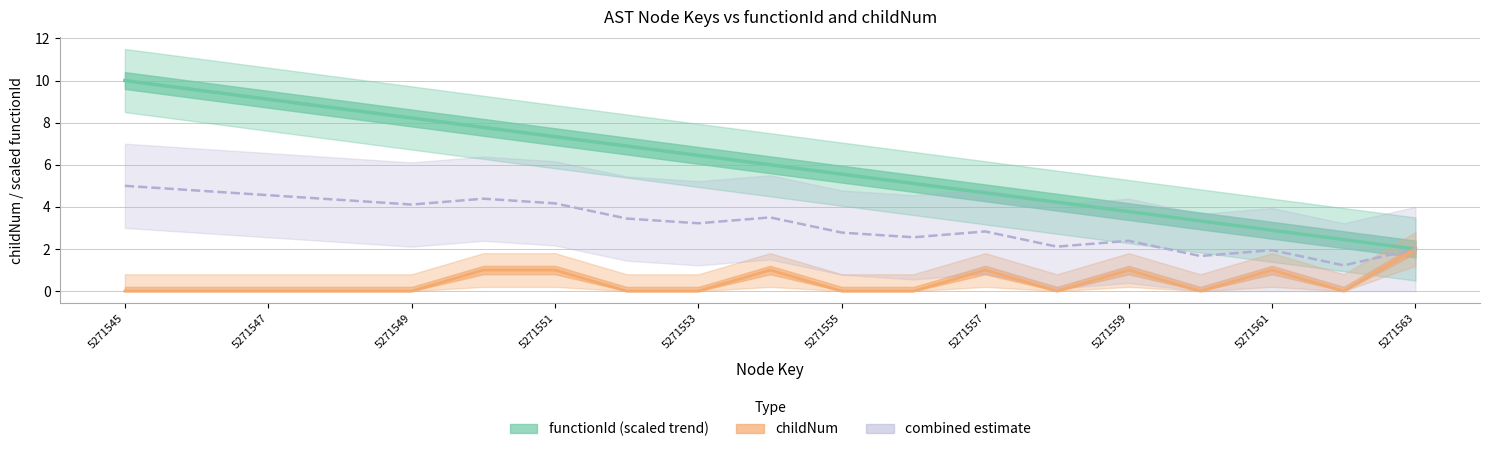

What is the value of the combined estimate point at the 8th from the left?

3.4